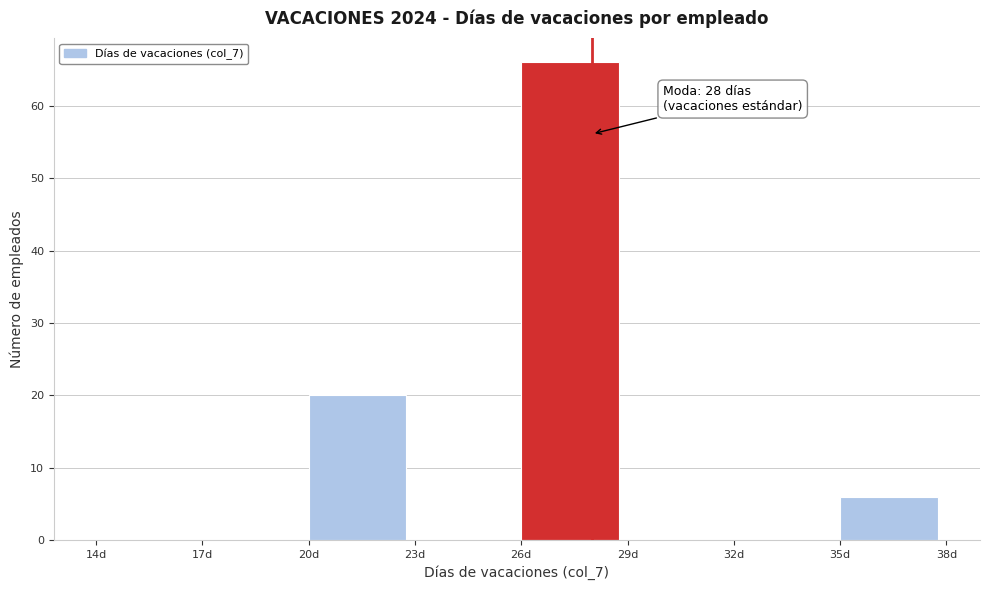

Which range on the x-axis has the tallest bar?

26 to 29